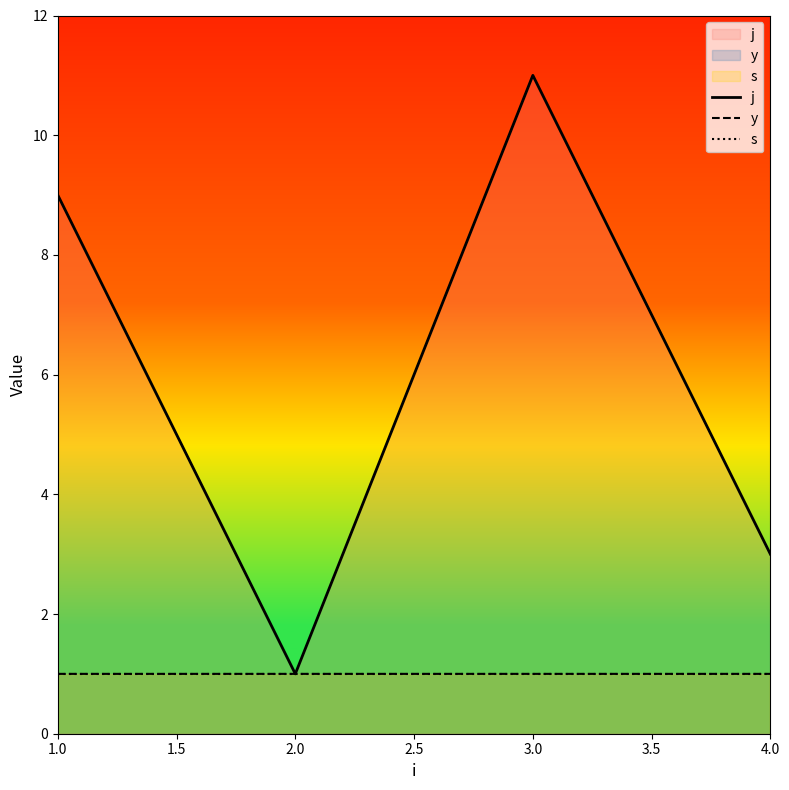

What position from the right is 2.0?

3